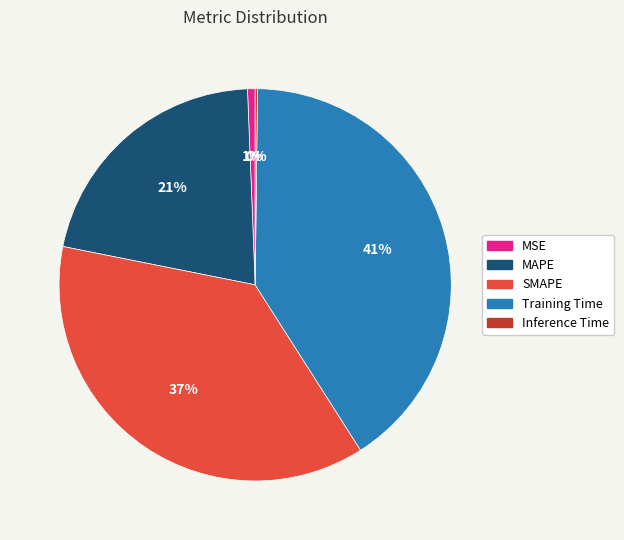

Which has a higher value, MAPE or SMAPE?

SMAPE